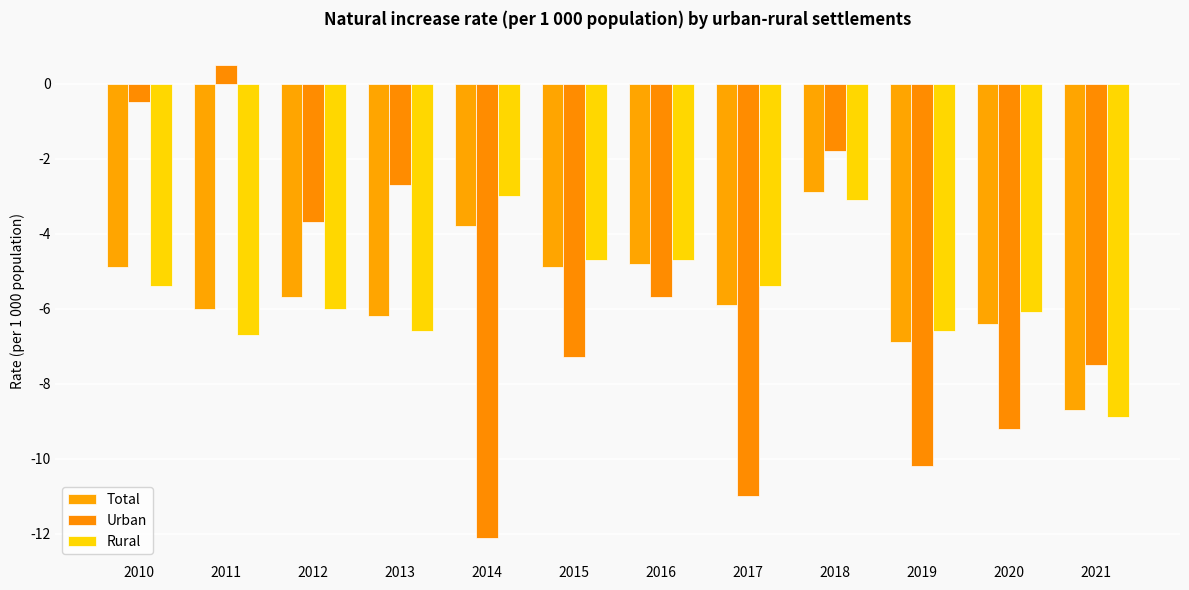

Where is Urban nearest to the value -5?

2016